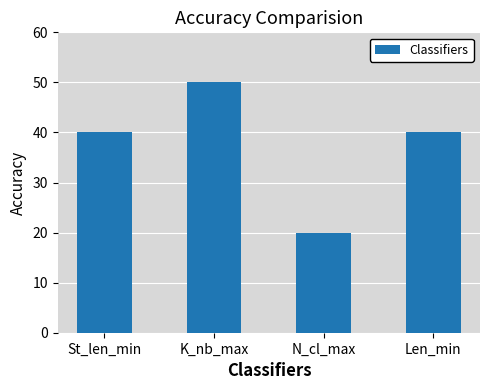

What is the value of the 2nd bar from the left?

50